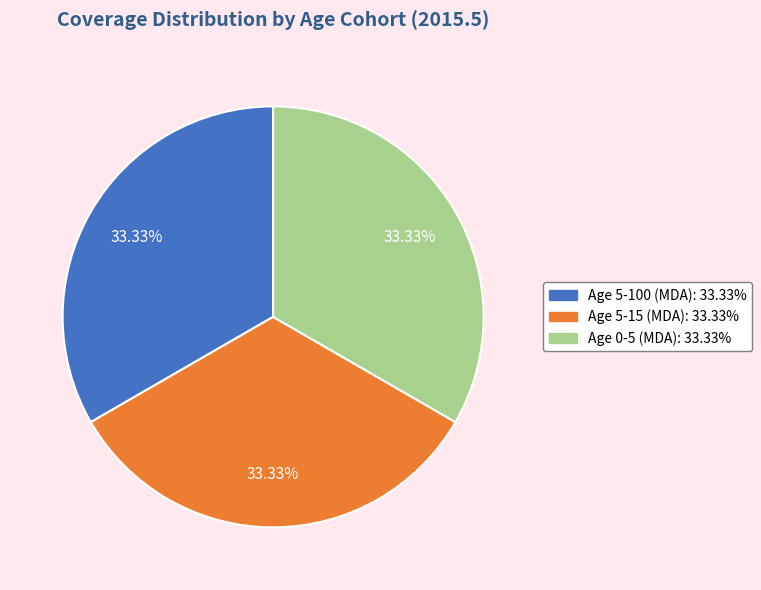

Is there any slice that represents more than half of the pie?

No